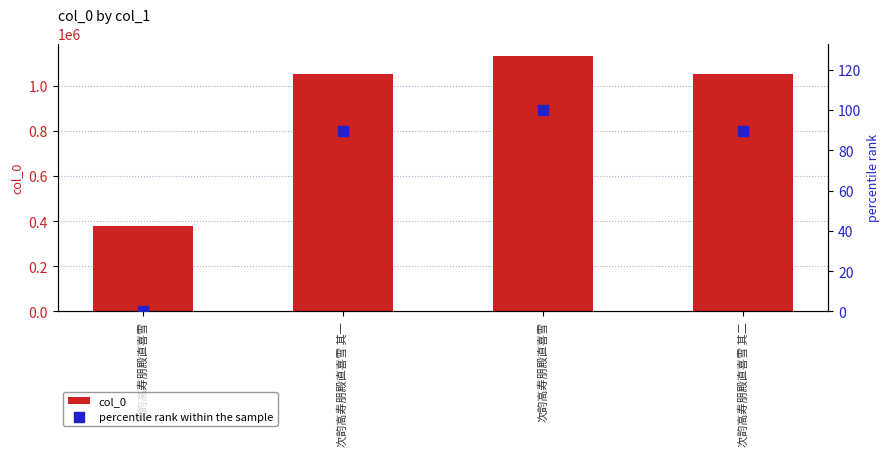

Which series has the largest total across all categories?

col_0